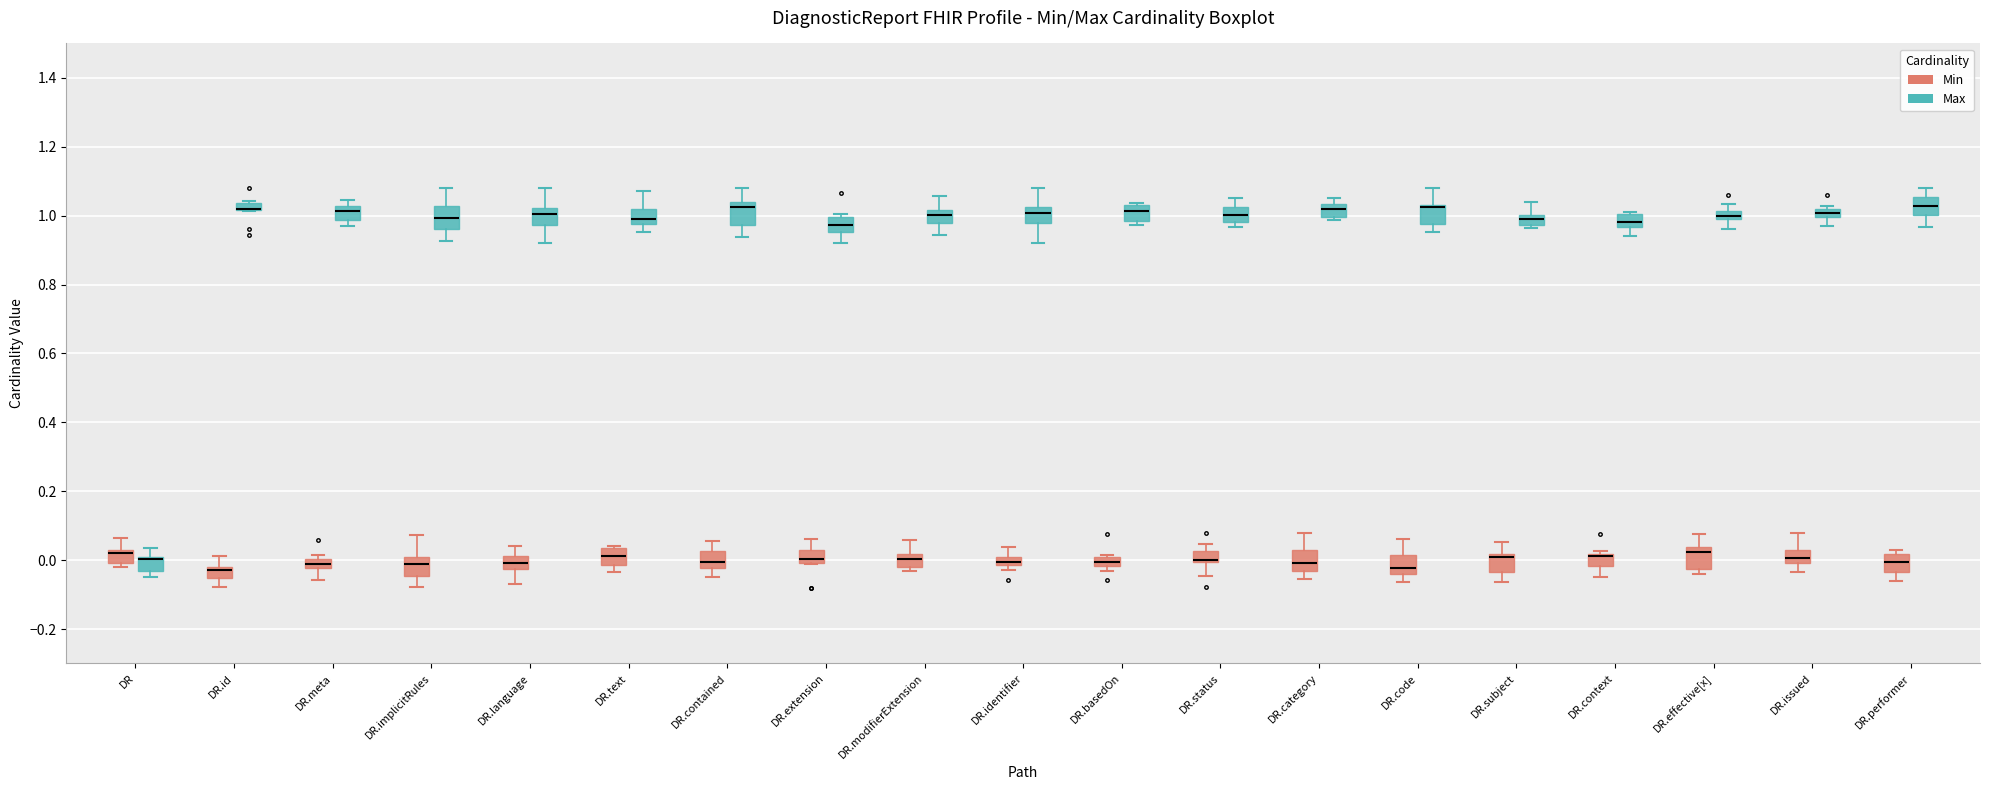

Where is the upper edge of the box for DR.issued (Min) on the y-axis? The values are not printed on the chart, so give them approximately, as read against the axis.

0.02